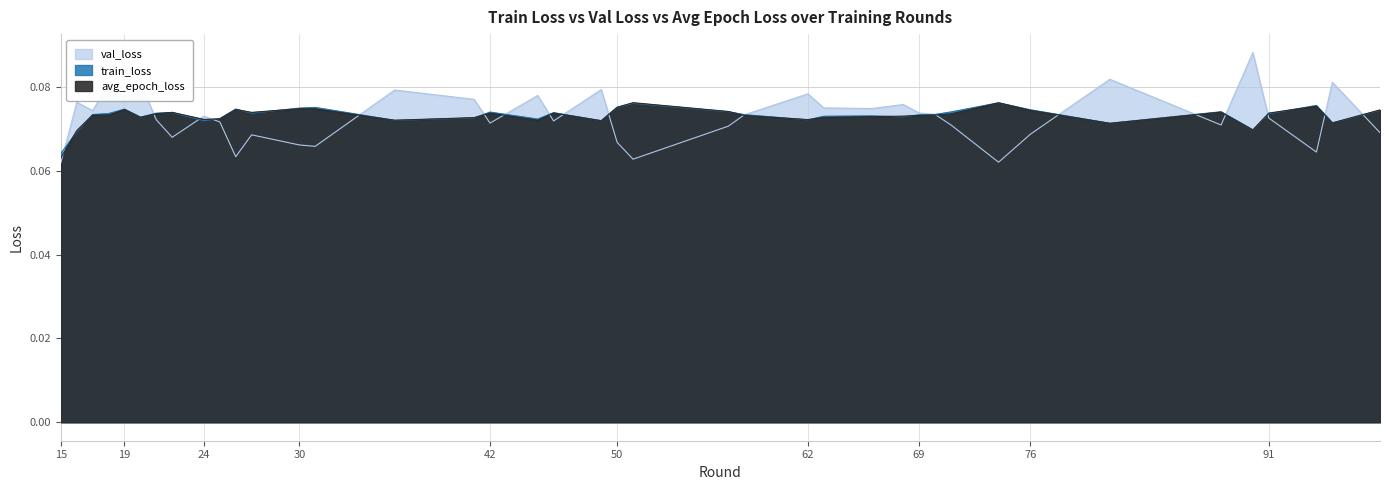

How many val_loss values are between 0 and 1?

40